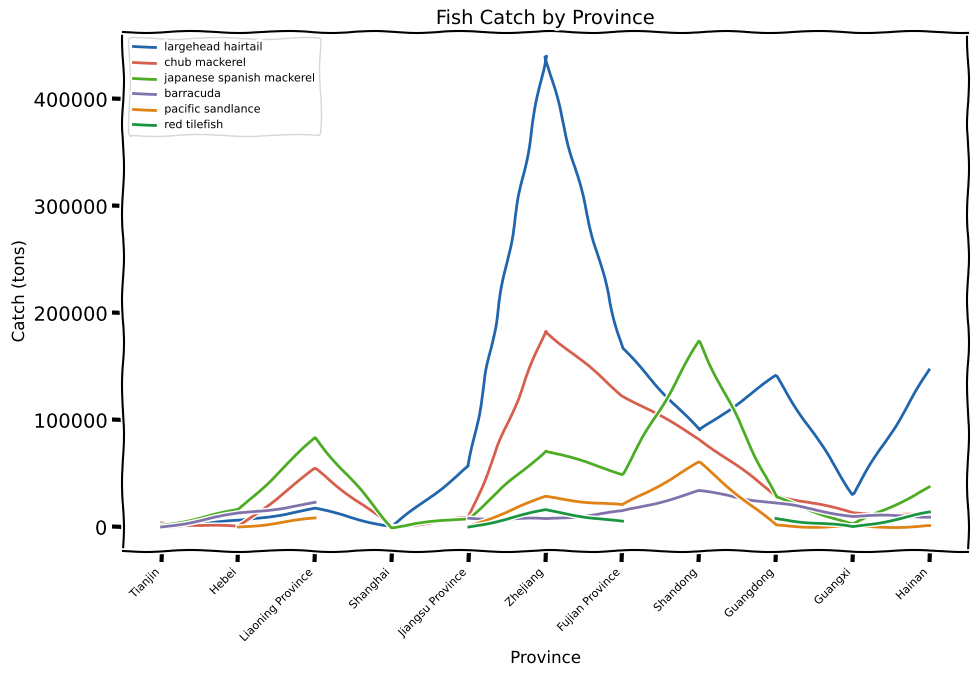

Which label corresponds to the smallest value in the chart?

Shanghai